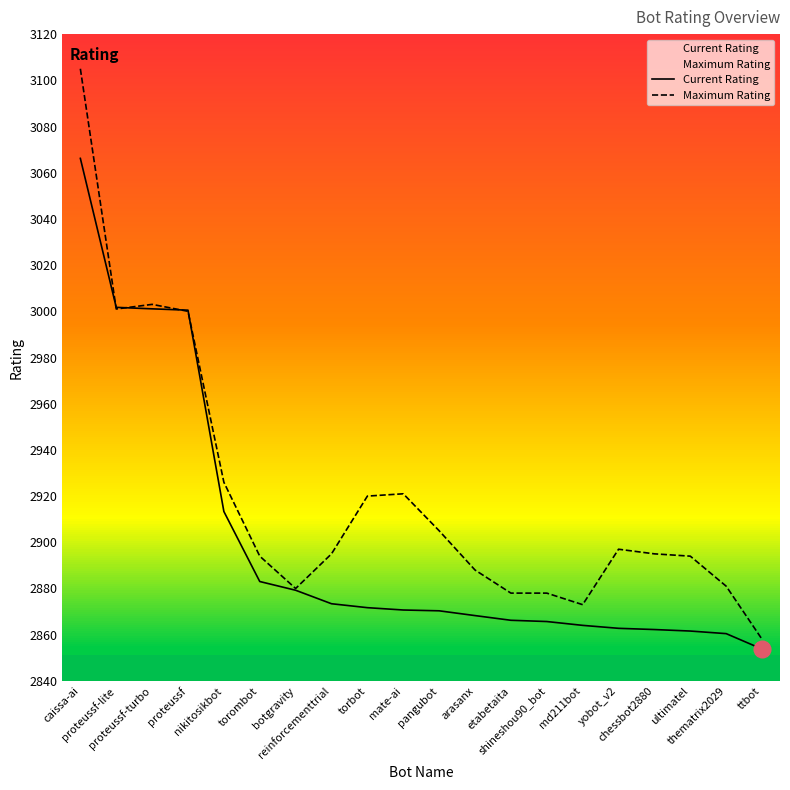

What is the difference between the Maximum Rating values at ultimatel and ttbot?

36.0